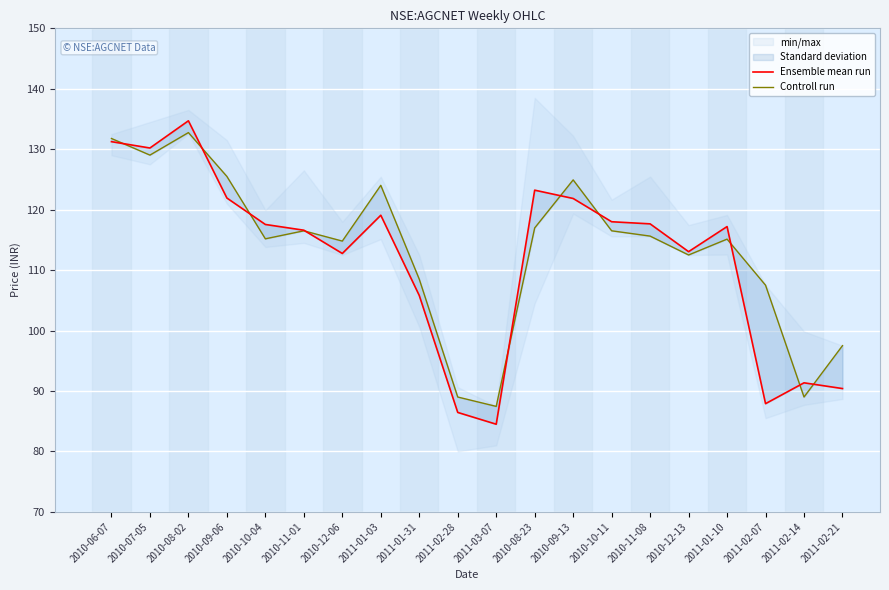

In Ensemble mean run, how many points are higher than both neighbors (excluding endpoints)?

5